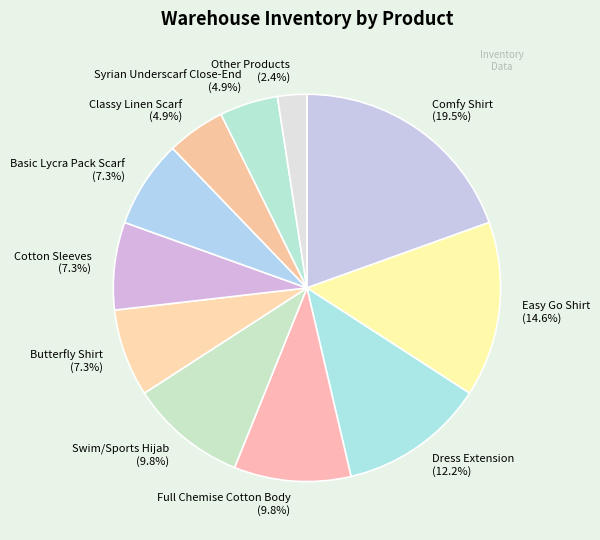

To the nearest percent, what is the difference between the largest and smallest slice percentages?

17%